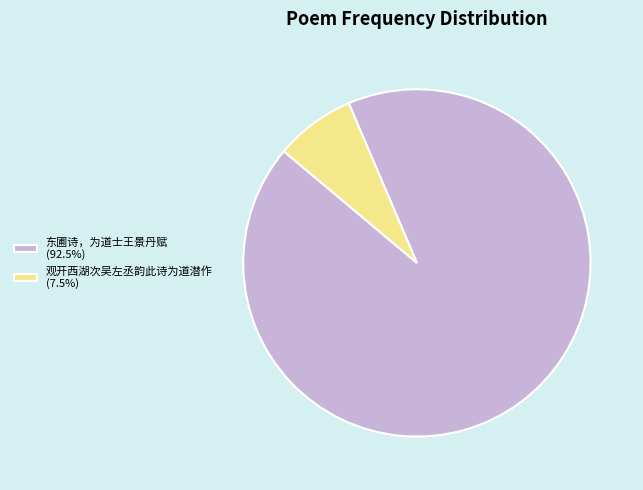

Is there any slice that represents more than half of the pie?

Yes